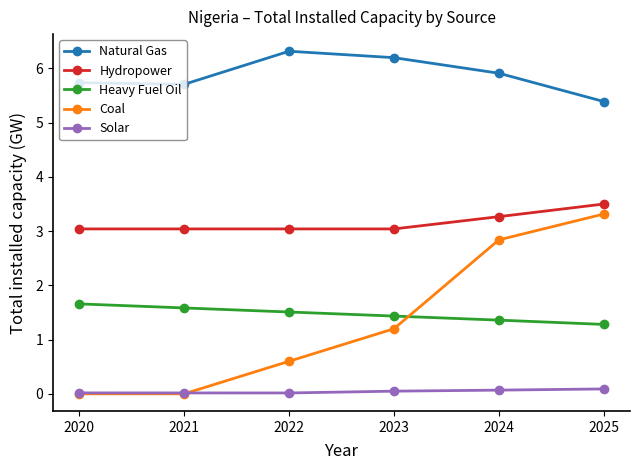

What is the sum of all Solar values?

0.3